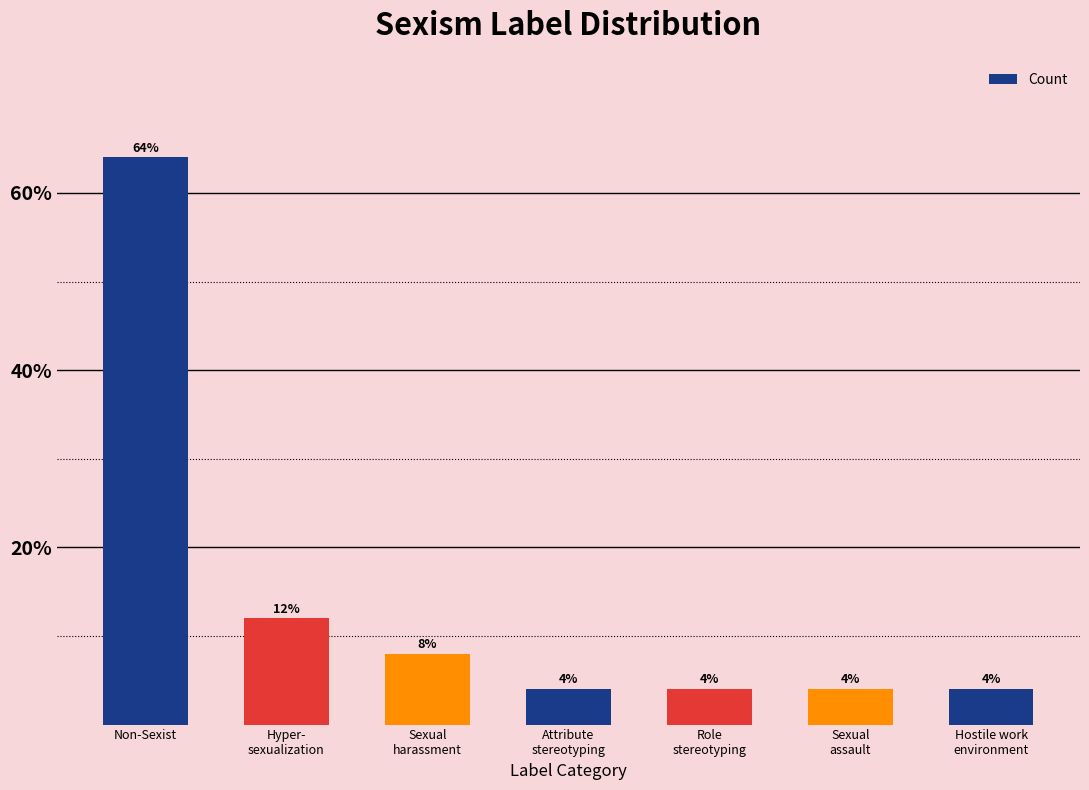

Which category has the highest value across all series?

Non-Sexist